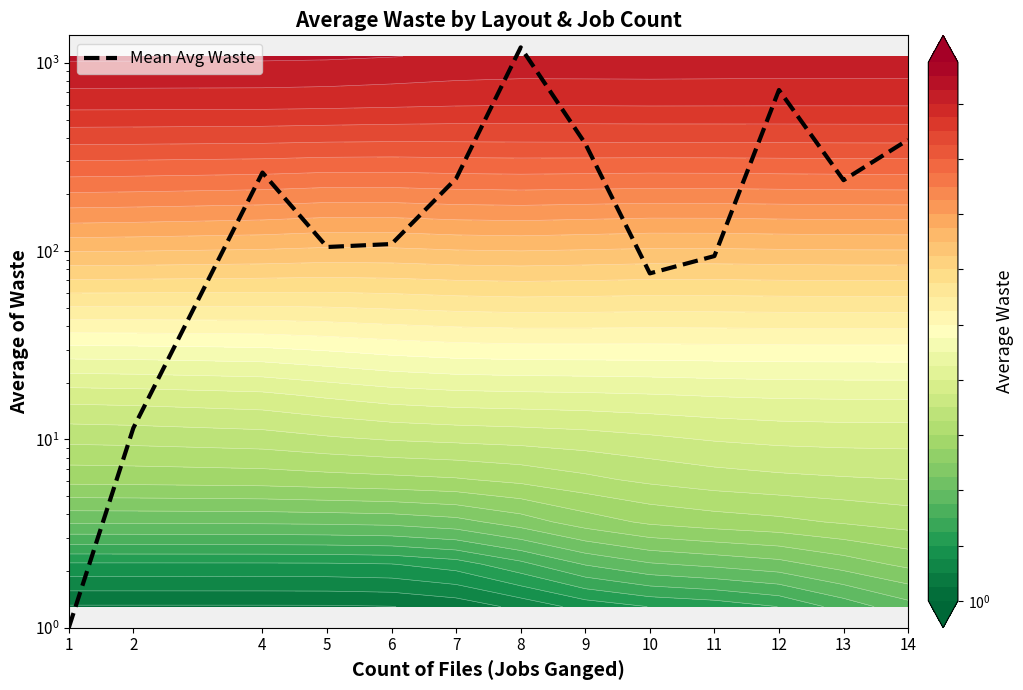

Reading right to left, list all the values displayed in this chart.

14=390.4	13=238.2	12=717.5	11=94.2	10=76.2	9=372.4	8=1208.2	7=243.2	6=109.1	5=105.2	4=261.5	2=11.5	1=1.0